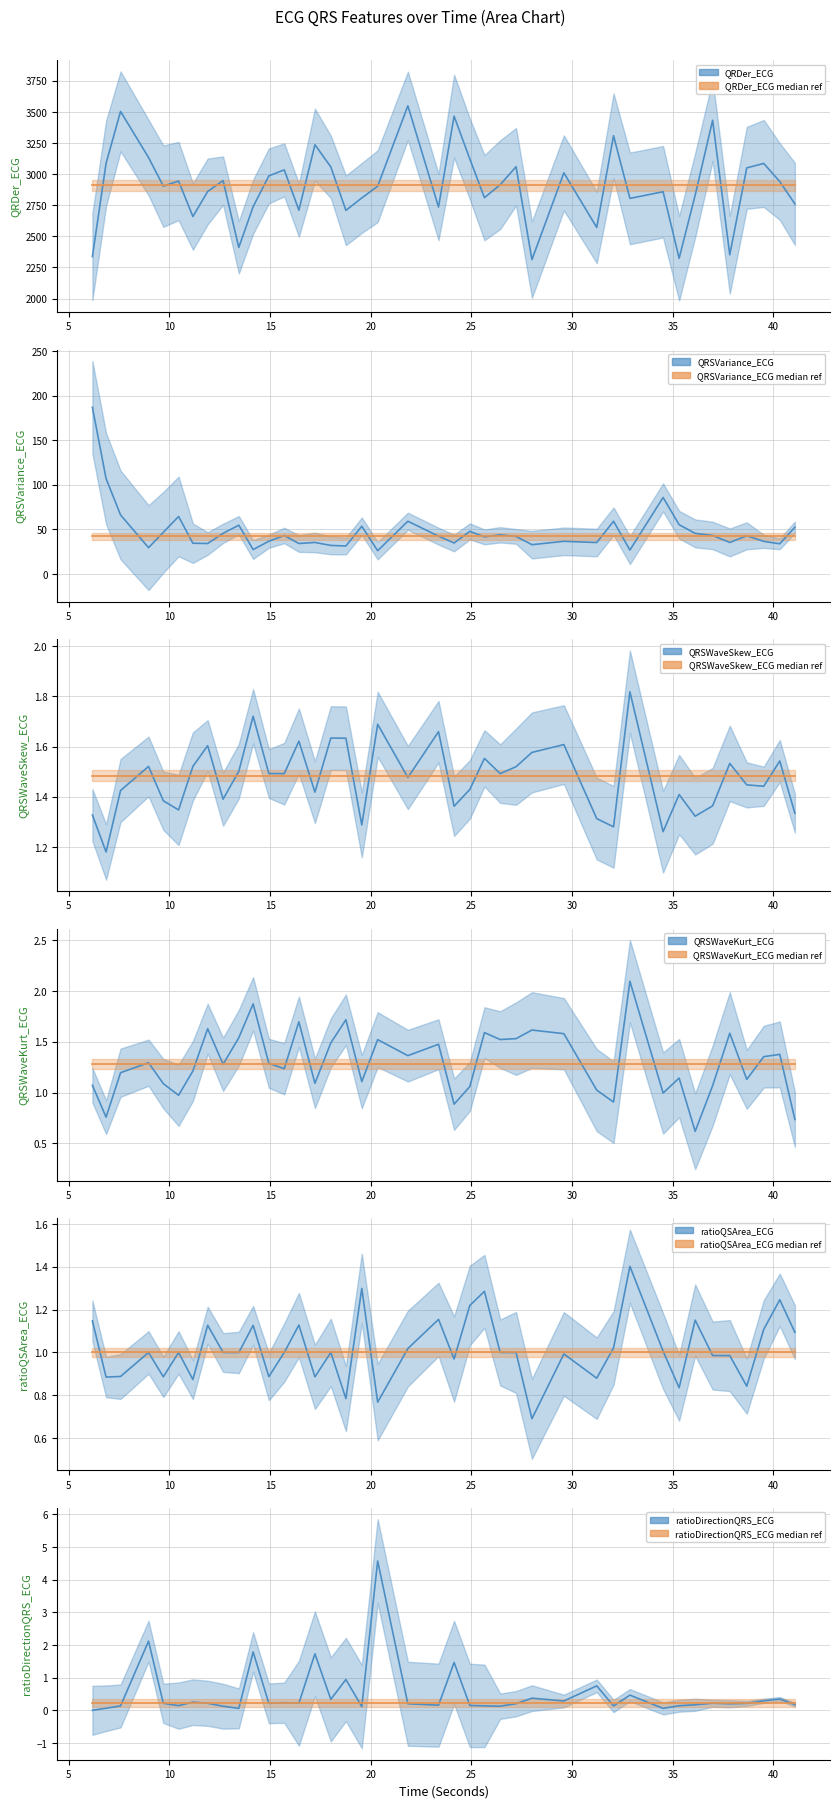

At how many categories does at least one series exceed 39?

40